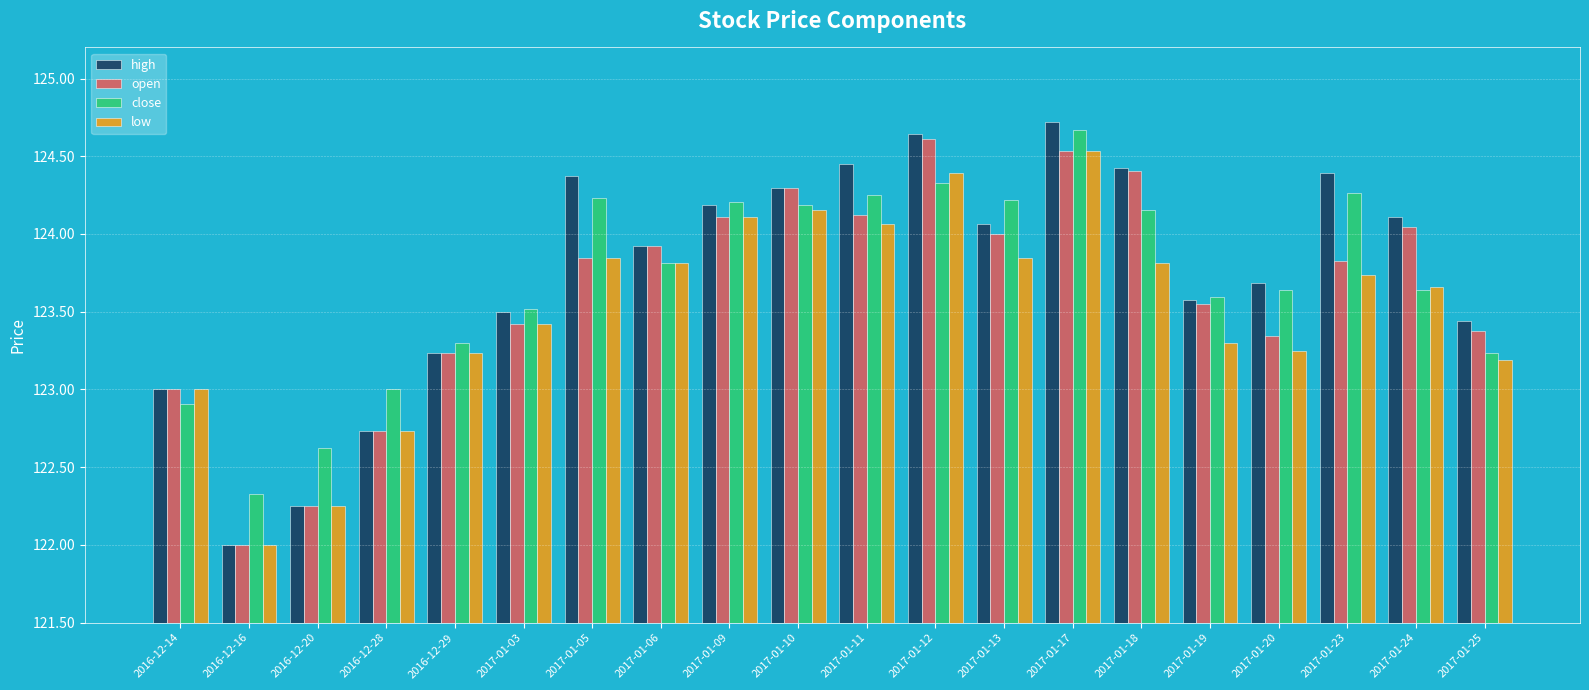

At which category is the sum across all series the highest?

2017-01-17